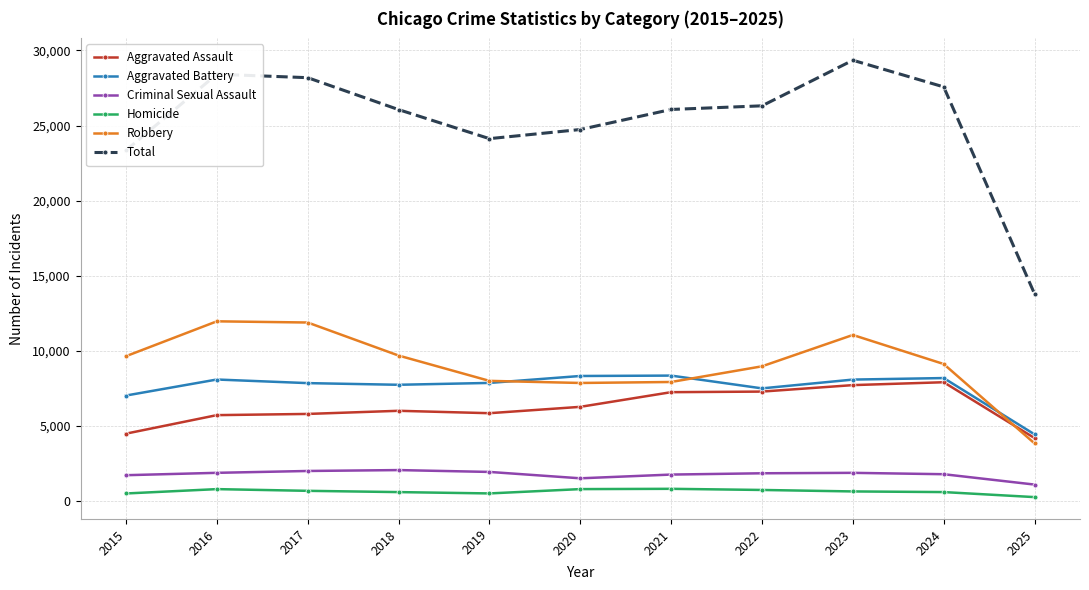

True or false: Total has more than 1 interior local peaks.

True